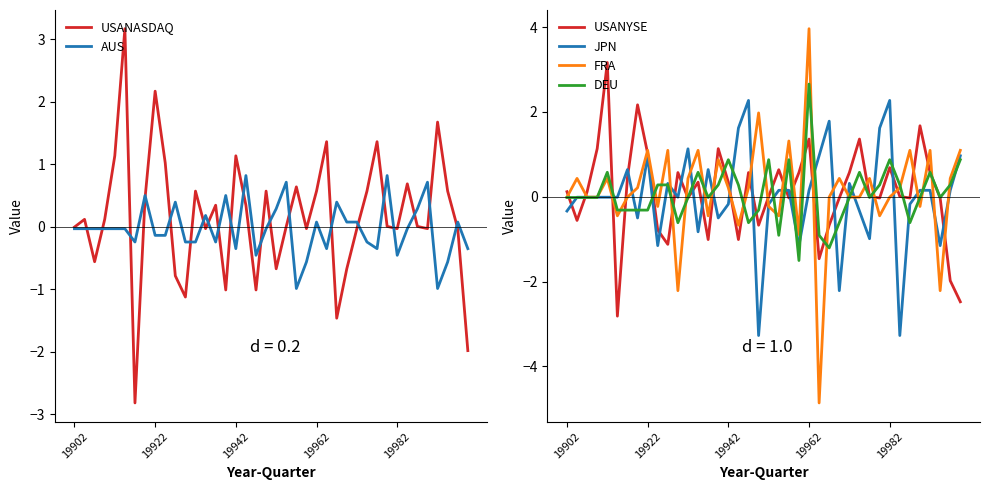

Reading left to right, list all the values displayed in this chart.

USANASDAQ: -0.0	0.1	-0.6	0.1	1.1	3.2	-2.8	0.5	2.2	1.0	-0.8	-1.1	0.6	-0.0	0.3	-1.0	1.1	0.3	-1.0	0.6	-0.7	0.0	0.6	-0.0	0.6	1.4	-1.5	-0.7	-0.0	0.6	1.4	0.0	-0.0	0.7	0.0	-0.0	1.7	0.6	-0.0	-2.0
AUS: -0.0	-0.0	-0.0	-0.0	-0.0	-0.0	-0.2	0.5	-0.1	-0.1	0.4	-0.2	-0.2	0.2	-0.2	0.5	-0.3	0.8	-0.5	-0.0	0.3	0.7	-1.0	-0.6	0.1	-0.3	0.4	0.1	0.1	-0.2	-0.3	0.8	-0.5	-0.0	0.3	0.7	-1.0	-0.6	0.1	-0.3
USANYSE: 0.1	-0.6	0.1	1.1	3.2	-2.8	0.5	2.2	1.0	-0.8	-1.1	0.6	-0.0	0.3	-1.0	1.1	0.3	-1.0	0.6	-0.7	0.0	0.6	-0.0	0.6	1.4	-1.5	-0.7	-0.0	0.6	1.4	0.0	-0.0	0.7	0.0	-0.0	1.7	0.6	-0.0	-2.0	-2.5
JPN: -0.3	-0.0	-0.0	-0.0	-0.0	-0.0	0.6	-0.5	1.0	-1.2	0.3	-0.0	1.1	-0.8	0.6	-0.5	-0.2	1.6	2.3	-3.3	-0.2	0.2	0.2	-1.2	0.2	1.0	1.8	-2.2	0.3	-0.3	-1.0	1.6	2.3	-3.3	-0.2	0.2	0.2	-1.2	0.2	1.0
FRA: -0.0	0.4	-0.0	-0.0	0.4	-0.5	-0.0	0.2	1.1	-0.2	1.1	-2.2	0.4	1.1	-0.5	0.9	0.2	-0.7	0.2	2.0	-0.2	-0.5	1.3	-0.9	4.0	-4.9	-0.0	0.4	-0.0	-0.0	0.4	-0.5	-0.0	0.2	1.1	-0.2	1.1	-2.2	0.4	1.1
DEU: -0.0	-0.0	-0.0	-0.0	0.6	-0.3	-0.3	-0.3	-0.3	0.3	0.3	-0.6	-0.0	0.6	-0.0	0.3	0.9	0.3	-0.6	-0.3	0.9	-0.9	0.9	-1.5	2.7	-0.9	-1.2	-0.6	-0.0	0.6	-0.0	0.3	0.9	0.3	-0.6	-0.0	0.6	-0.0	0.3	0.9